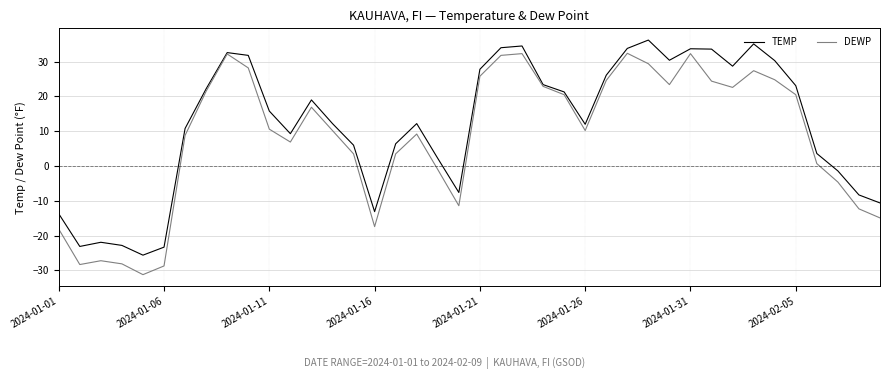

Rank the series by their average value, from lowest to highest.

DEWP, TEMP